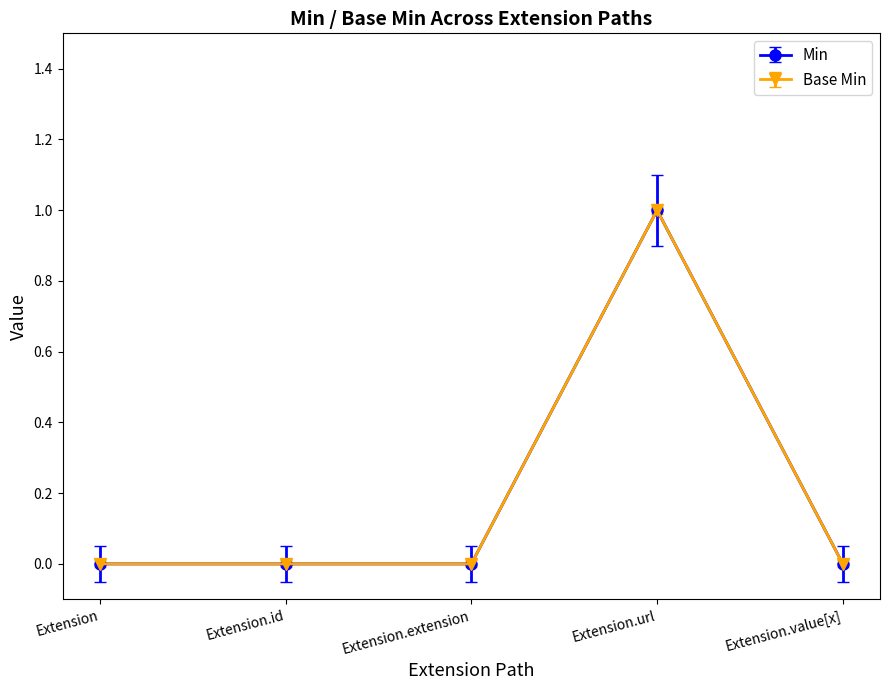

What is the label of the 3rd point from the right?

Extension.extension